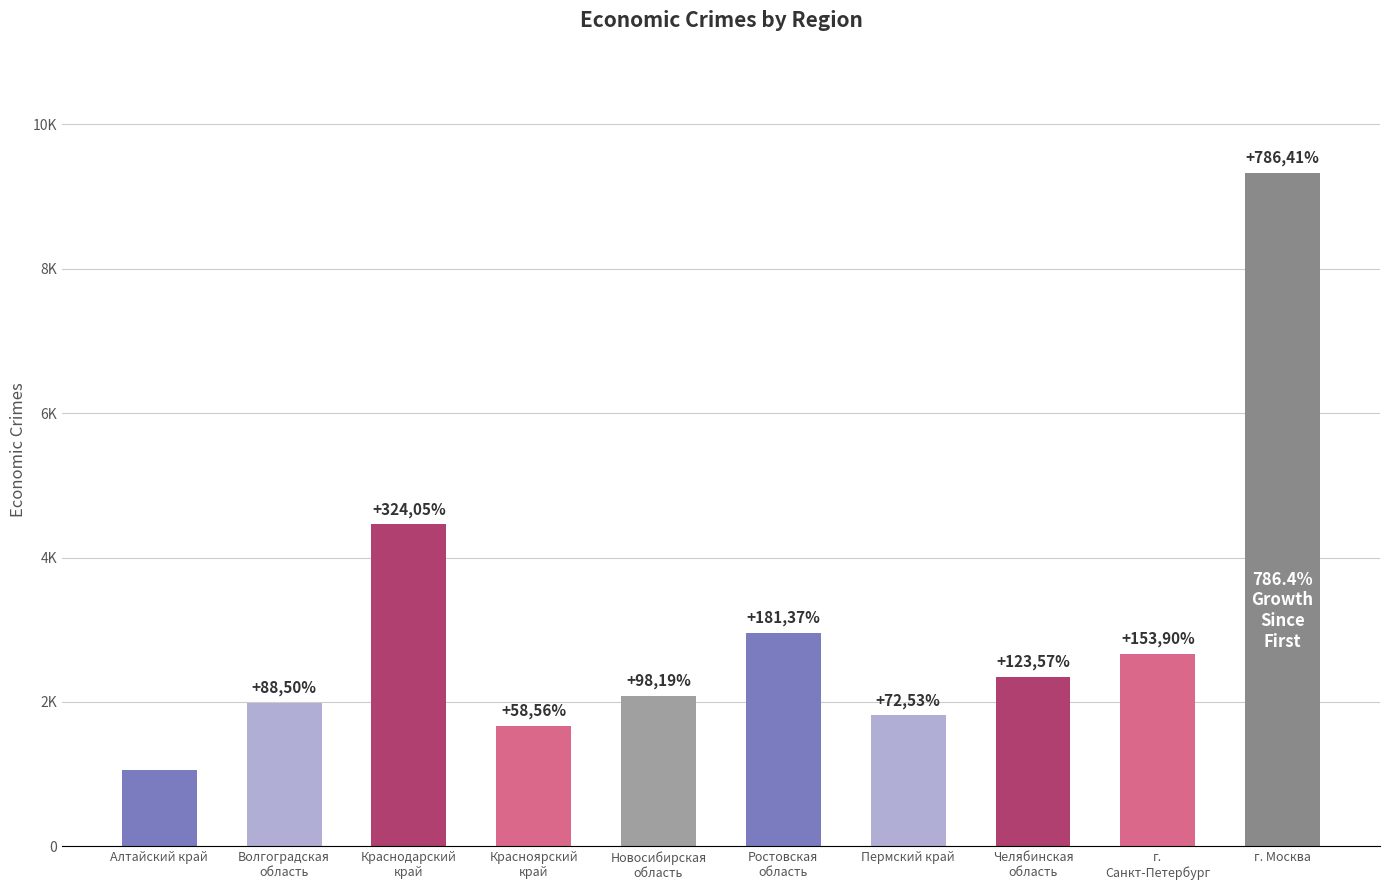

Read the value at Краснодарский
край, to the nearest 50.

4450